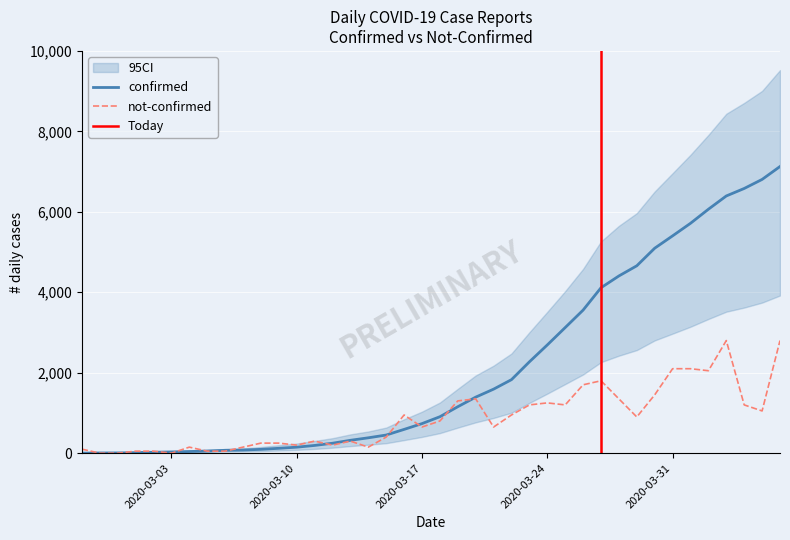

Where is the first local minimum?

2020-03-03